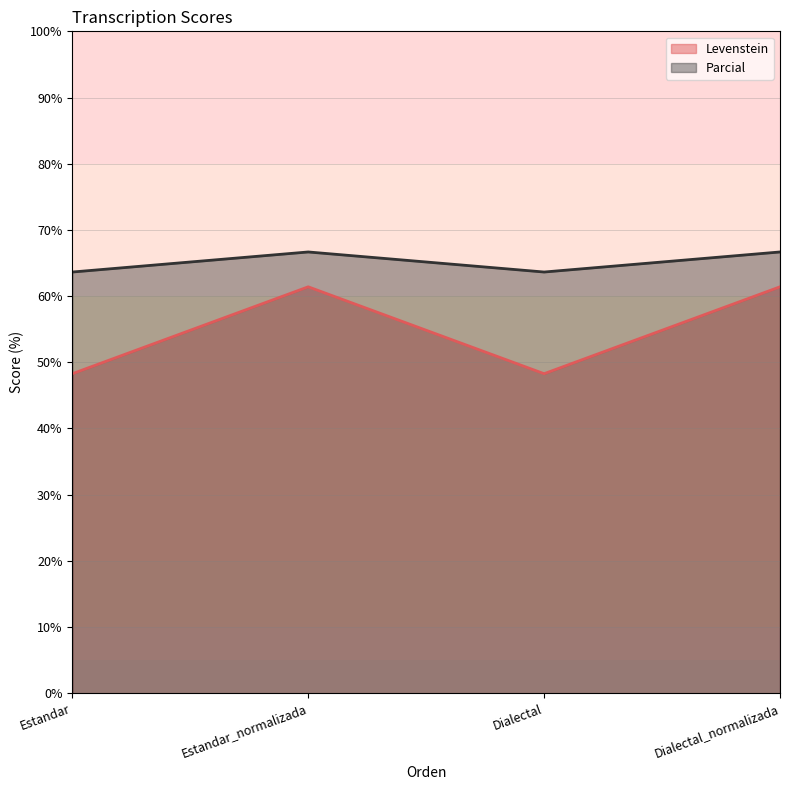

The Parcial series shows 99.4 at Estandar. True or false?

False